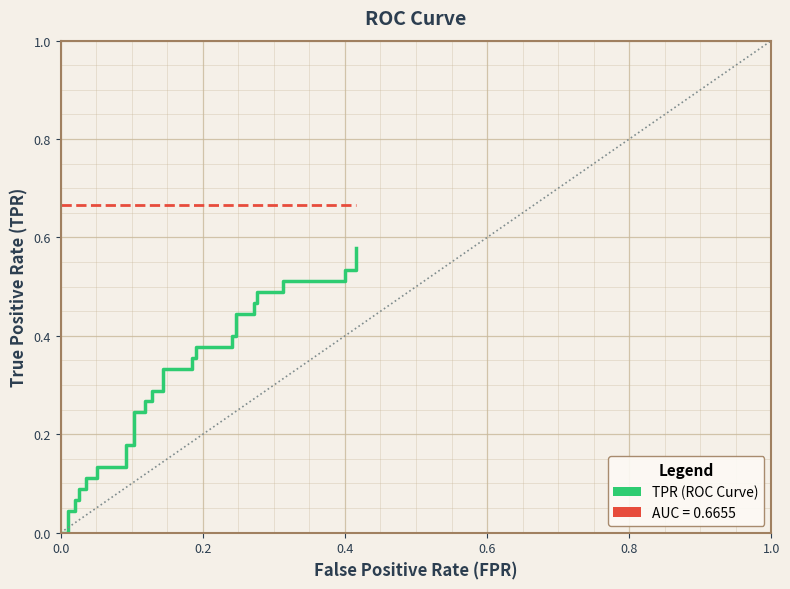

At how many categories does at least one series exceed 0?

40